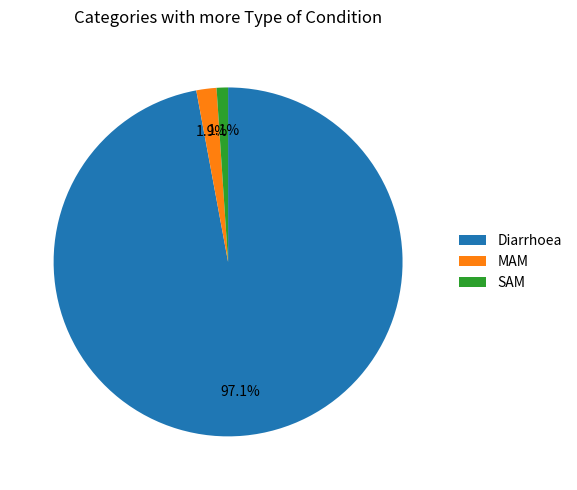

Is the sum of Diarrhoea and MAM greater than half?

Yes